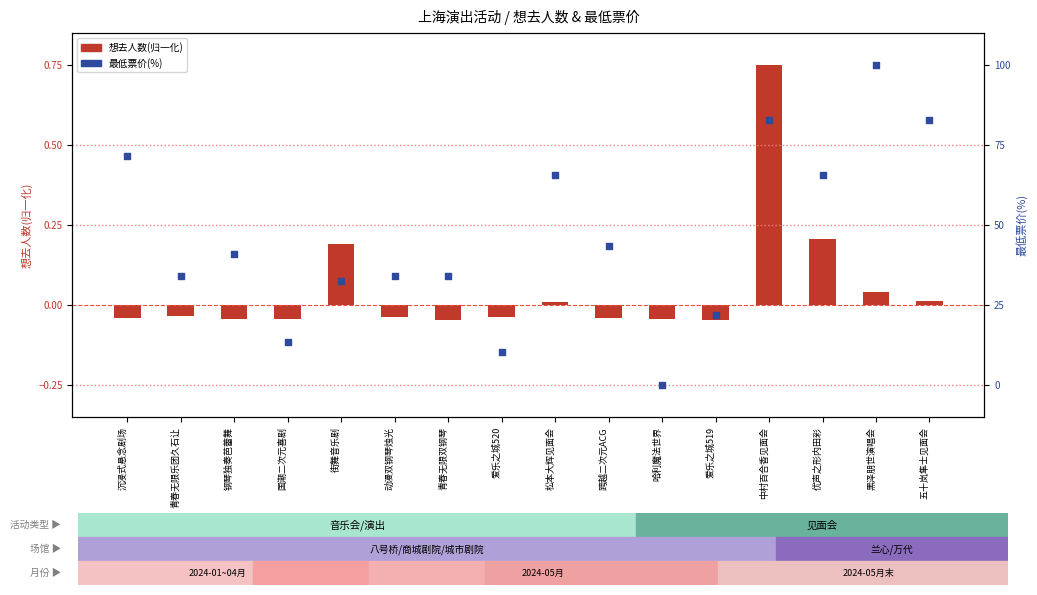

What are all the series names shown in the legend?

想去人数(归一化), 最低票价(百分比)